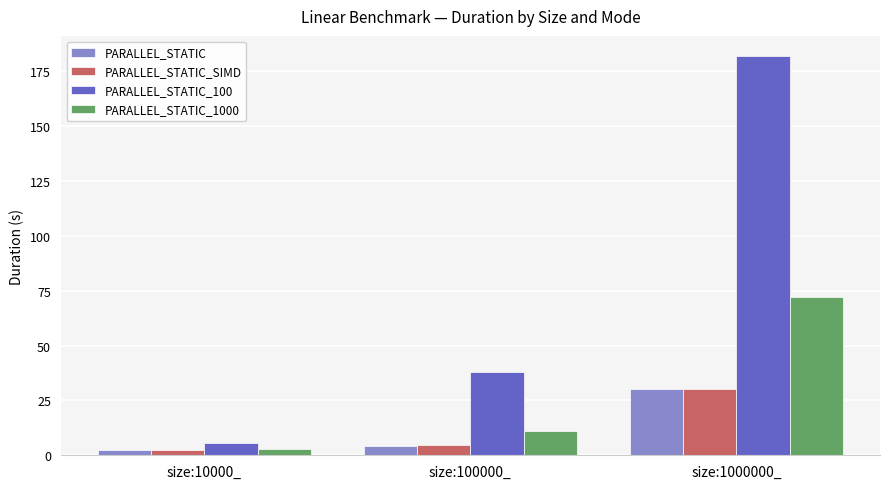

What is the sum of the PARALLEL_STATIC_SIMD values at size:100000_ and size:10000_?

6.9